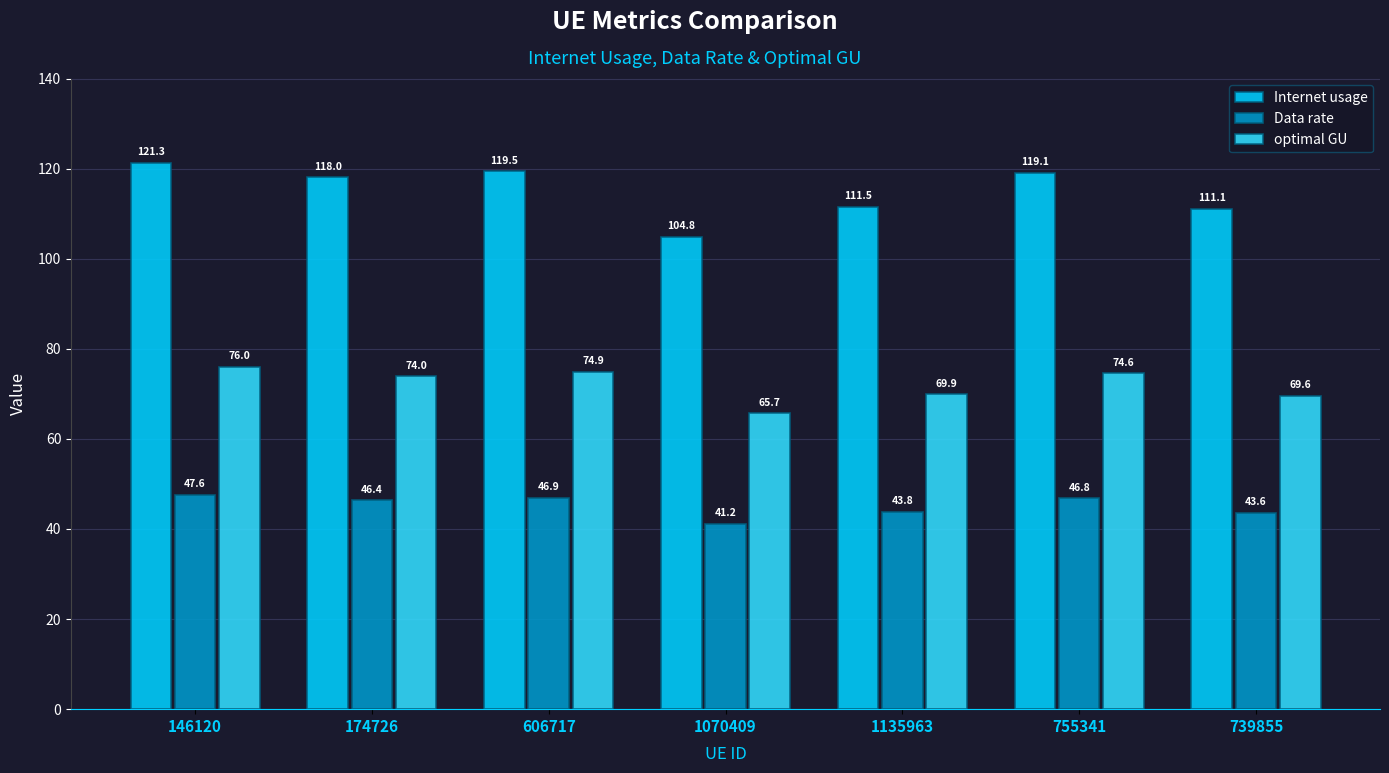

The value of Data rate at 755341 is 23.9. True or false?

False